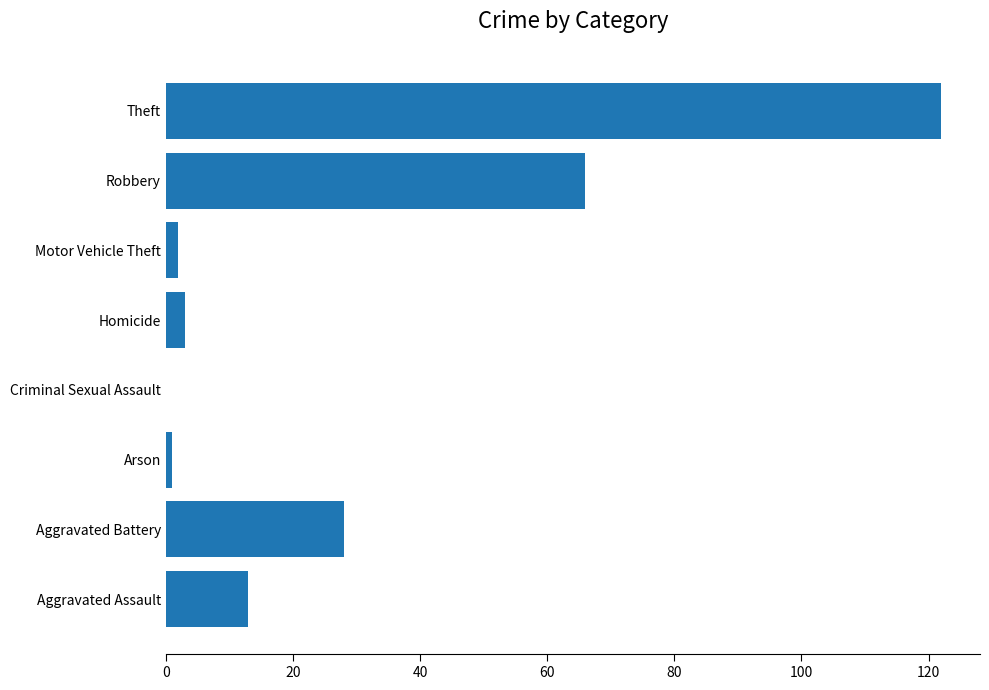

What is the sum of all values?

235